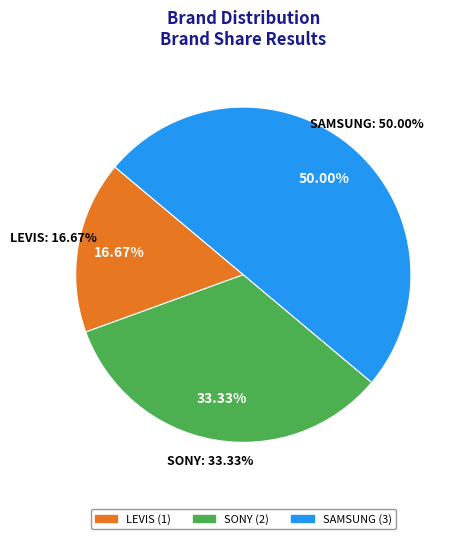

To the nearest percent, what portion does LEVIS represent?

17%